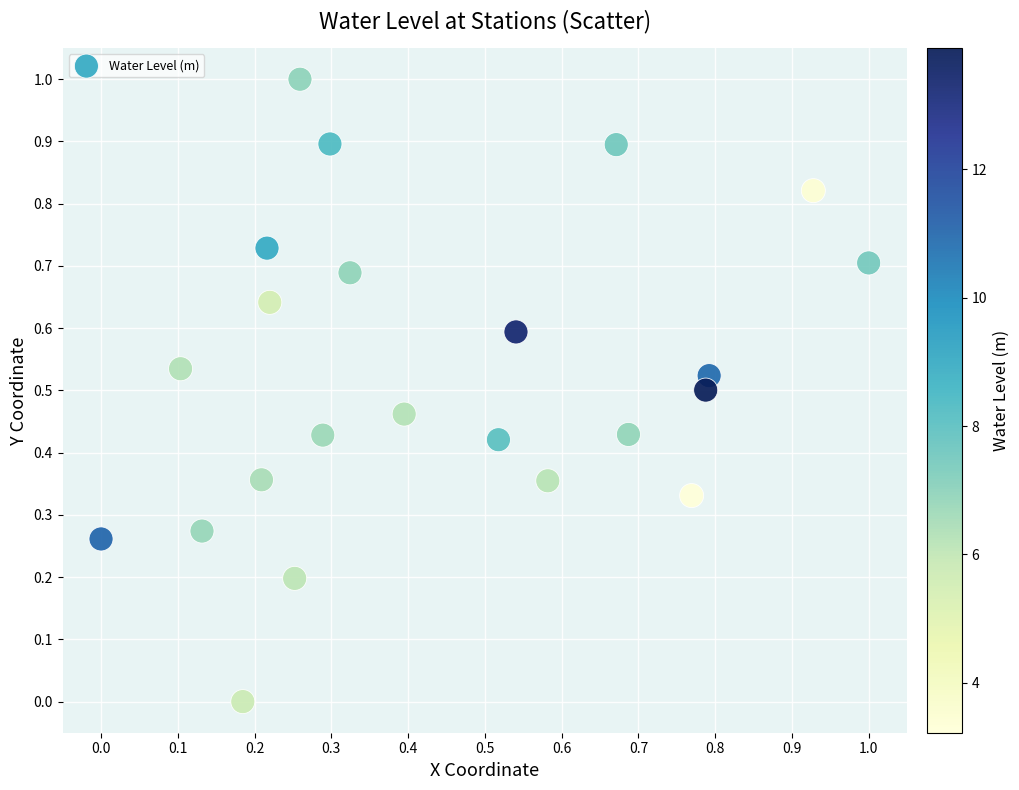

What is the range of X values (max minus min)?

1.0